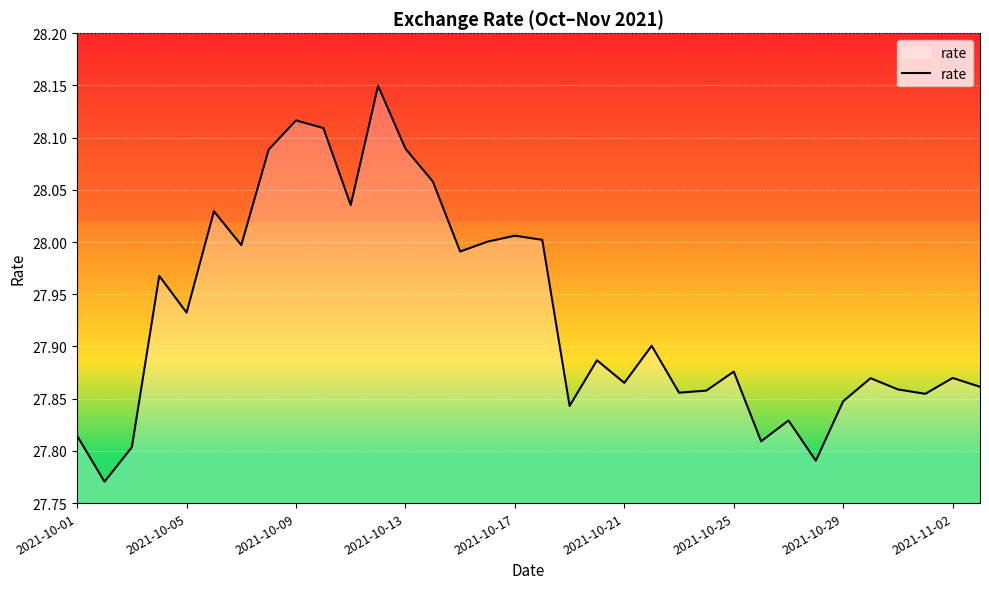

What is the difference between the maximum and minimum values?

0.4